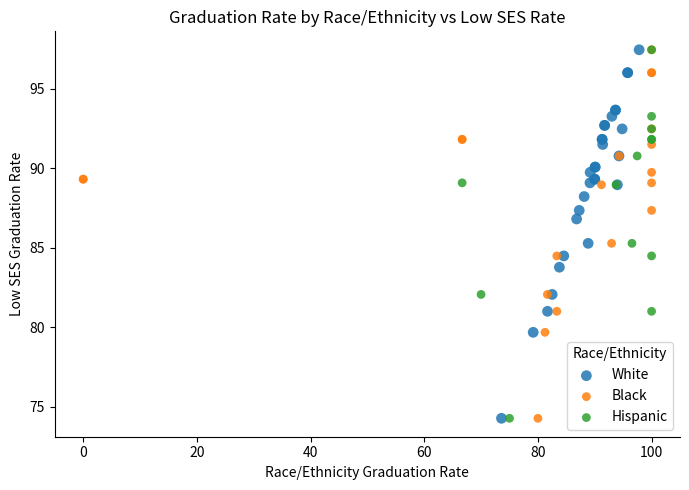

What are all the series names shown in the legend?

White, Black, Hispanic